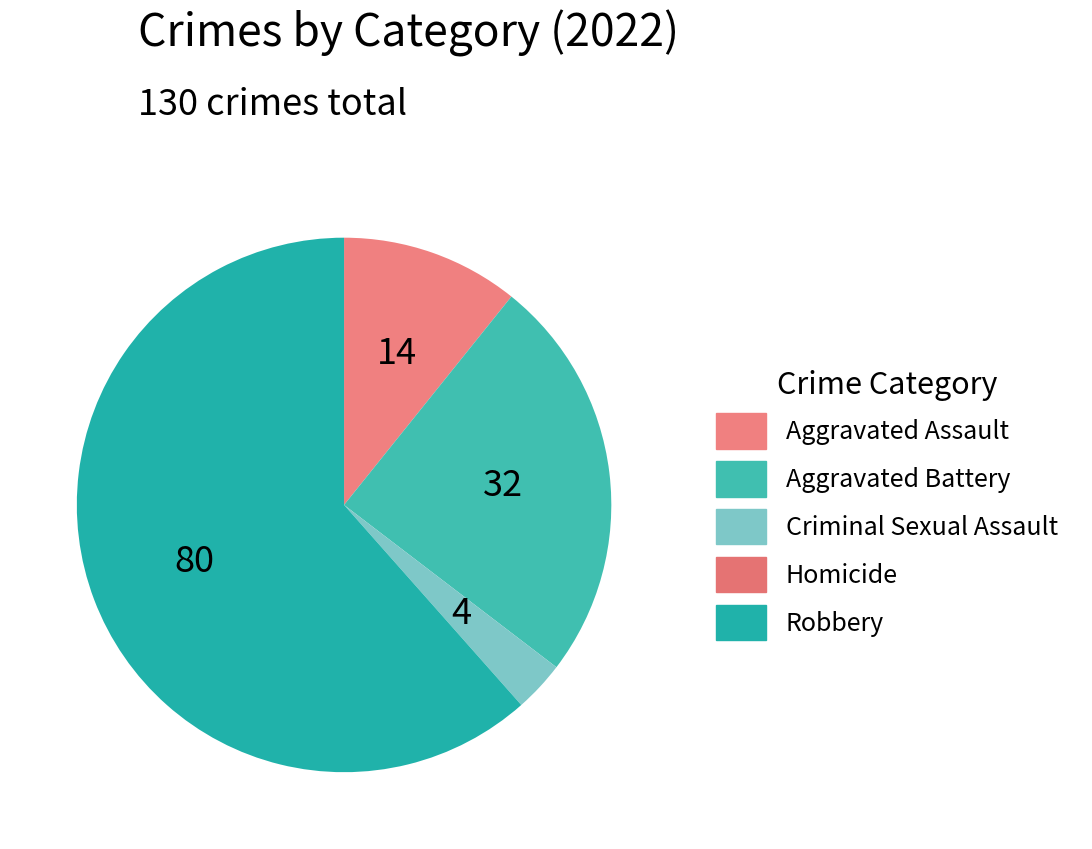

Rank the categories by value from highest to lowest.

Robbery, Aggravated Battery, Aggravated Assault, Criminal Sexual Assault, Homicide